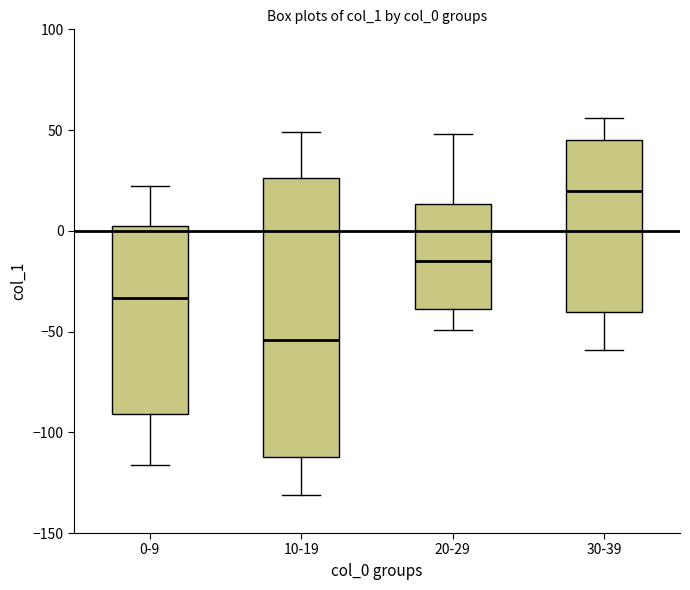

Where does the lower whisker of the box for 0-9 end on the y-axis? The values are not printed on the chart, so give them approximately, as read against the axis.

-115